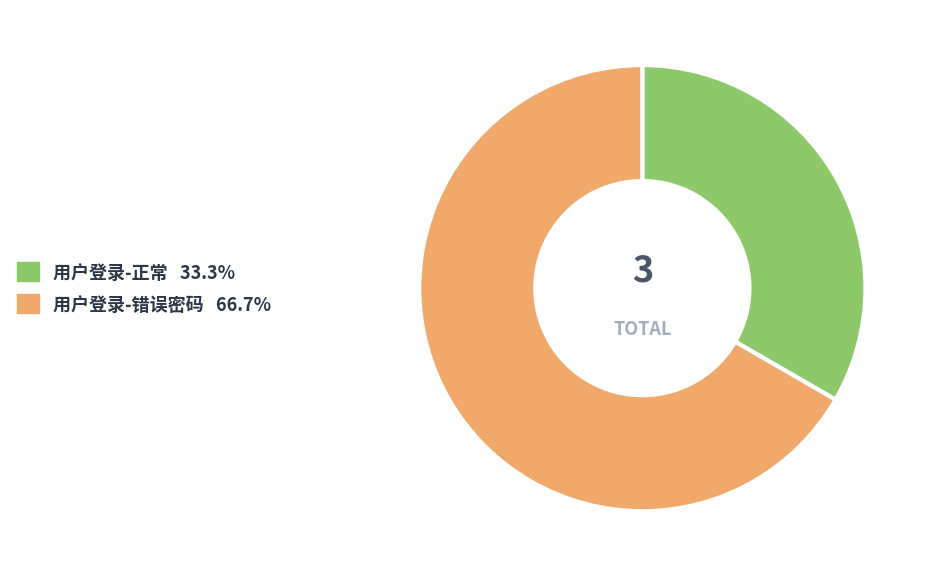

Do 用户登录-正常 and 用户登录-错误密码 together represent more than half of the pie?

Yes